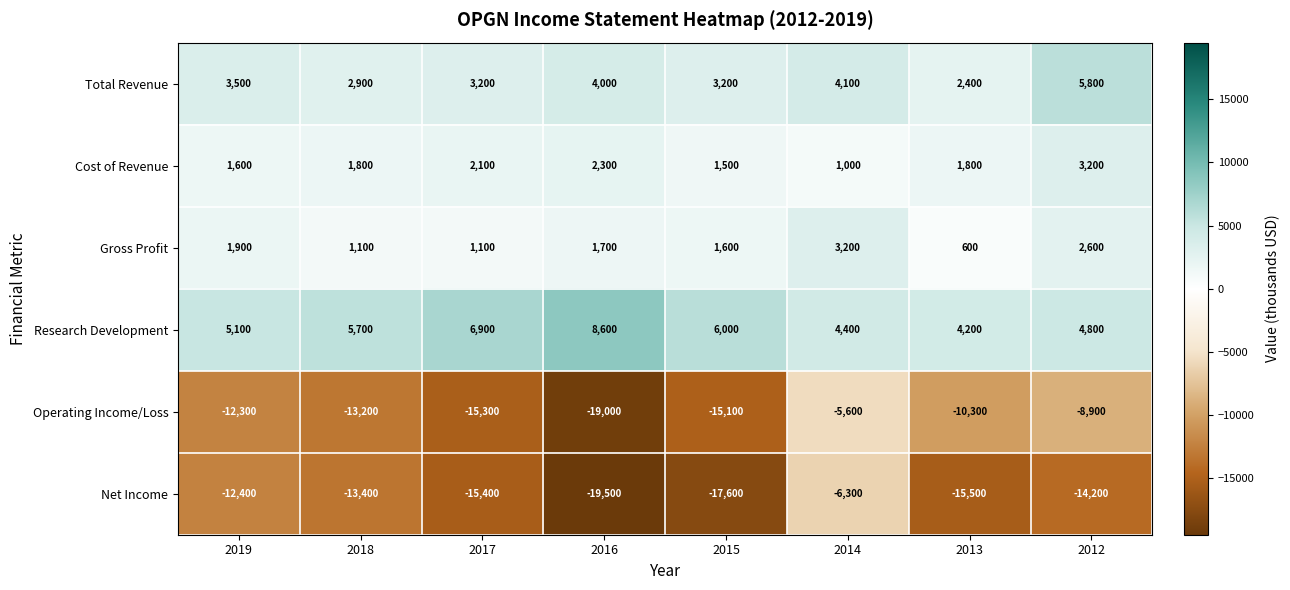

What is the difference between the Net Income values at 2015 and 2014?

11300